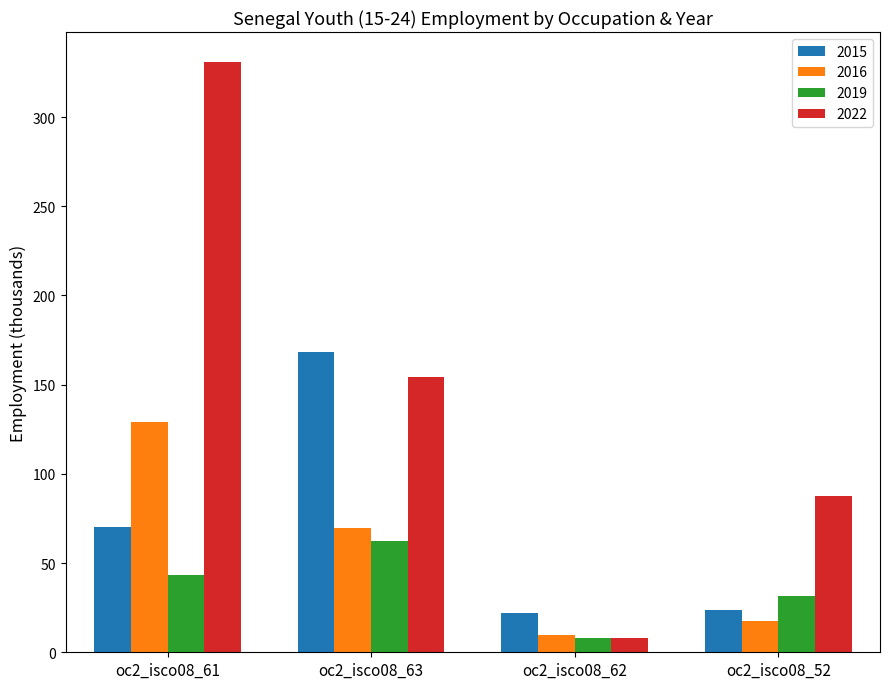

What is the spread (max minus min) of values at oc2_isco08_61?

287.8